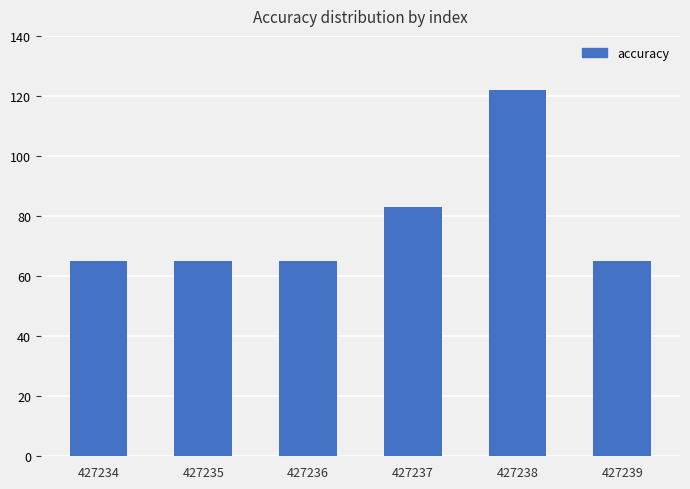

Does the chart contain any negative values?

No